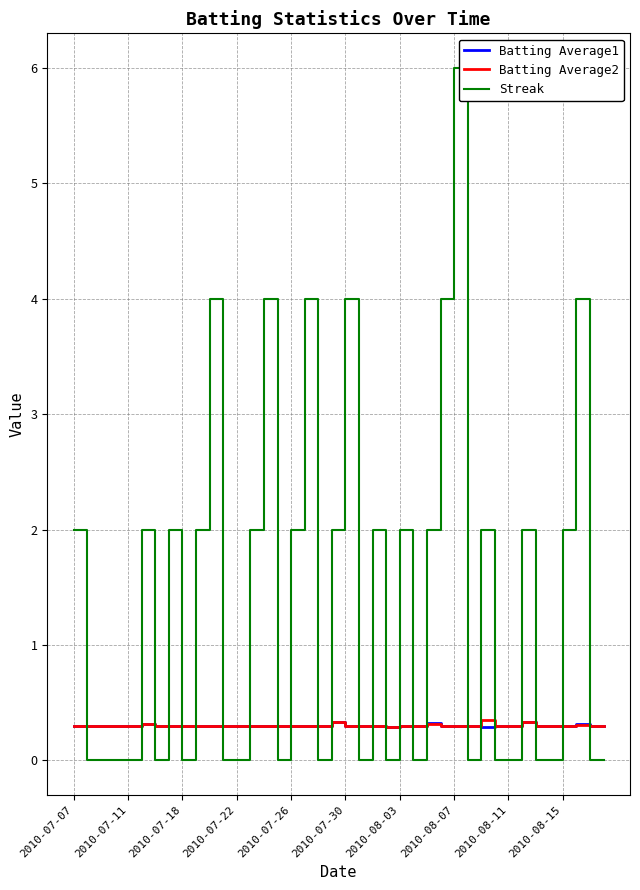

True or false: Streak and Batting Average1 cross at least once.

True